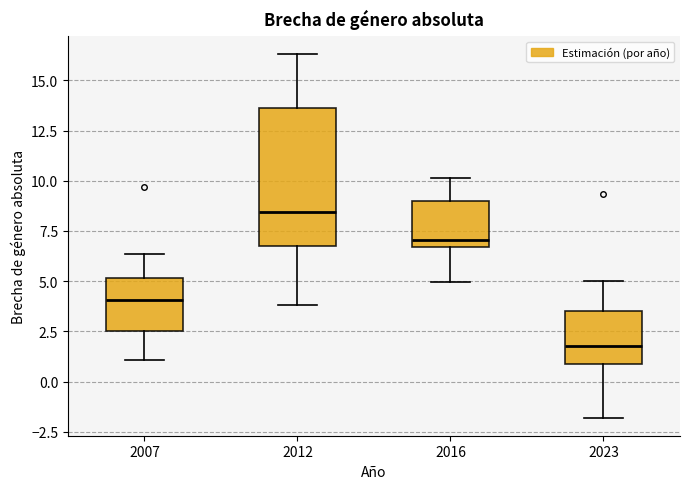

Which box is the tallest, from its lower edge to its upper edge?

2012